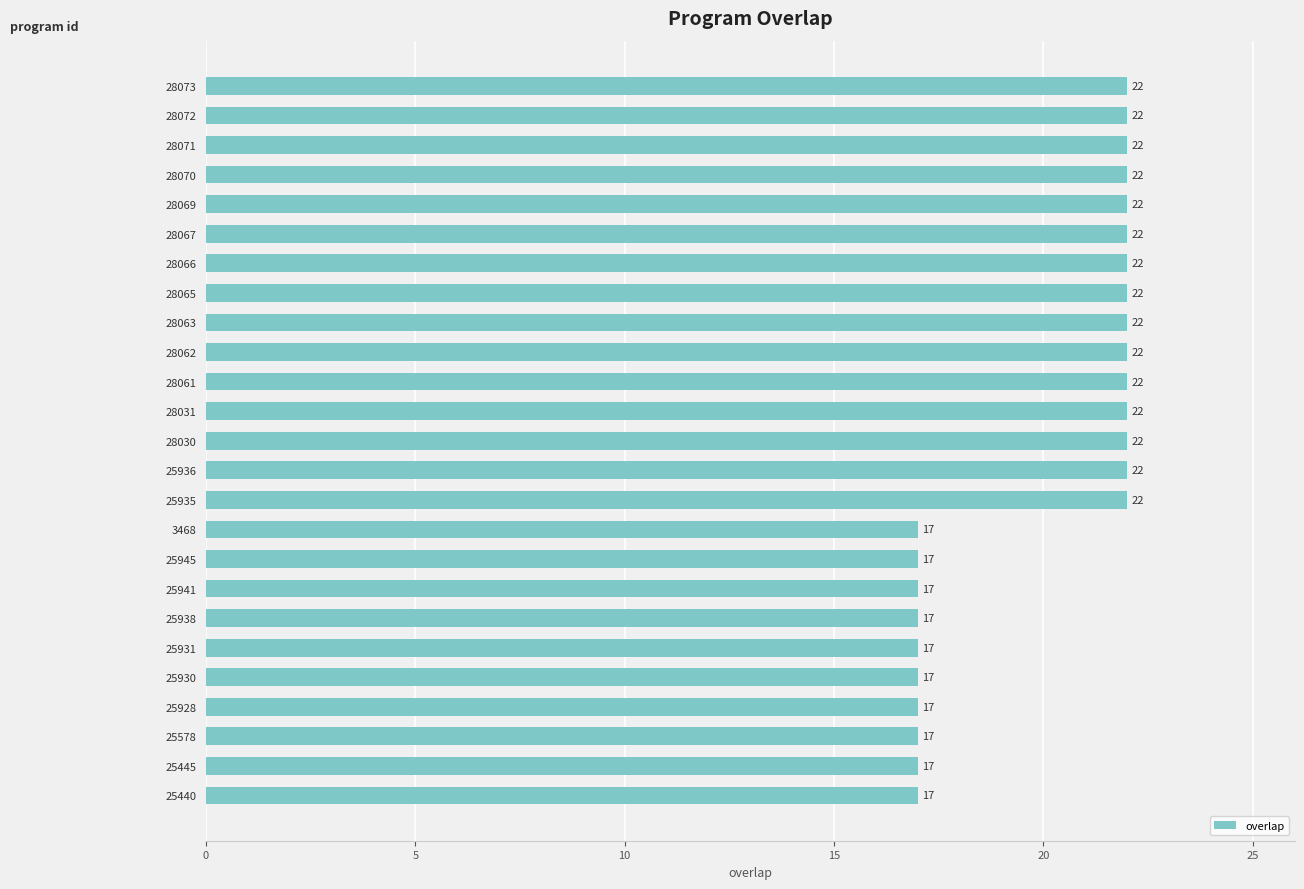

Count the number of data series in this chart.

1